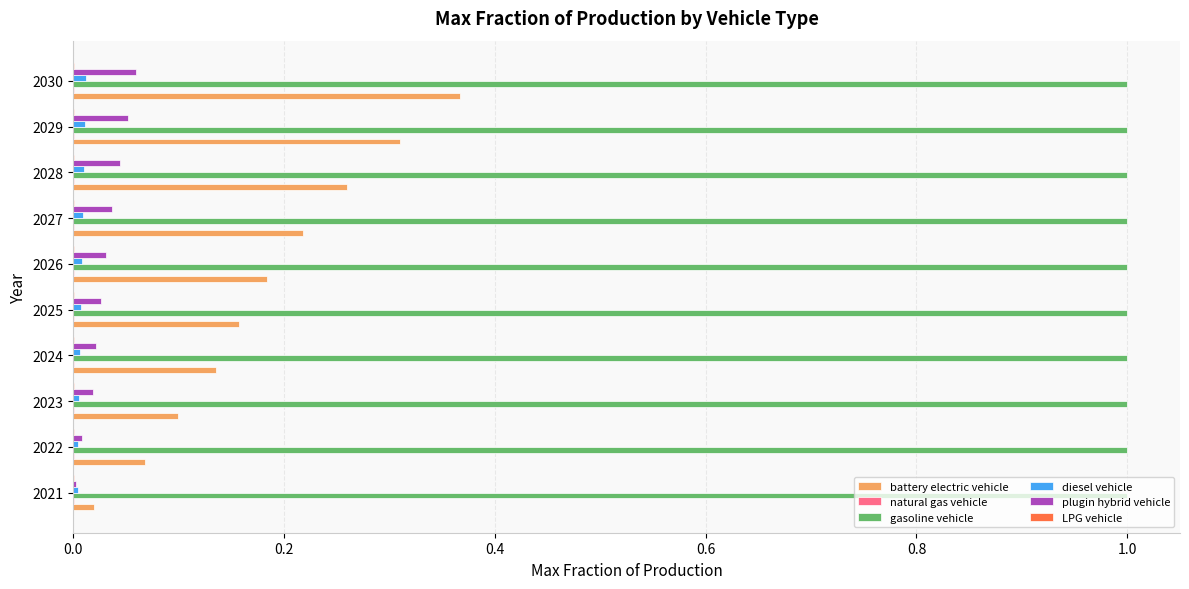

Which series changed the most between 2026 and 2029?

battery electric vehicle